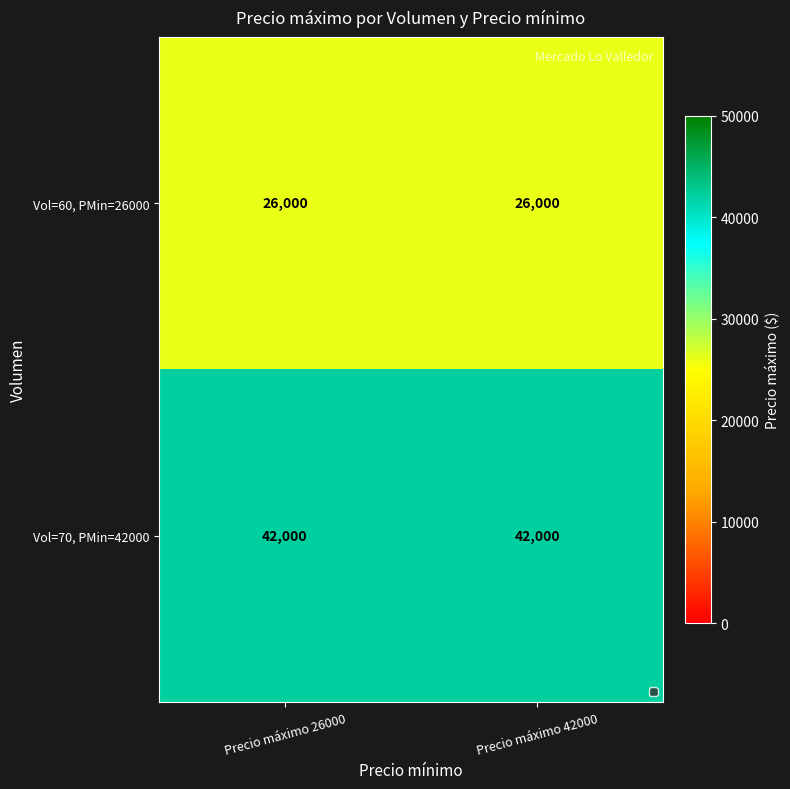

List the series in order of their peak value, highest first.

Vol=70, PMin=42000, Vol=60, PMin=26000